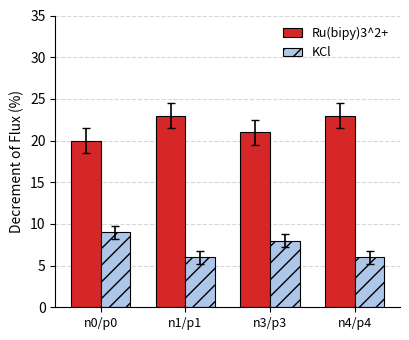

Is the value of Ru(bipy)3^2+ at n3/p3 greater than the value of KCl at n3/p3?

Yes